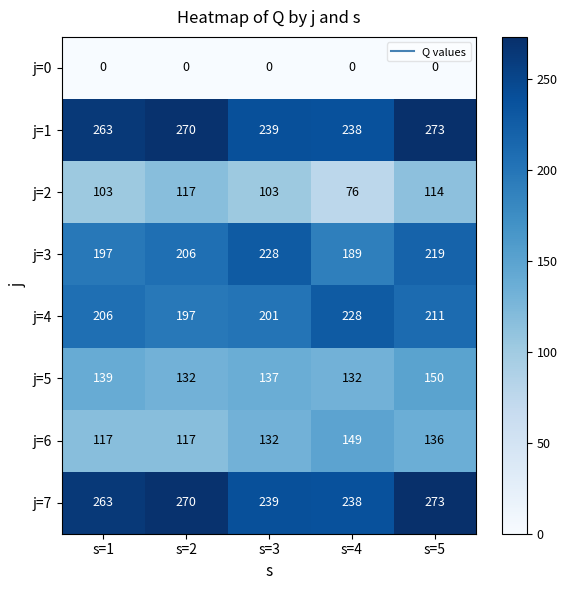

What is the highest value of the j=2 series?

117